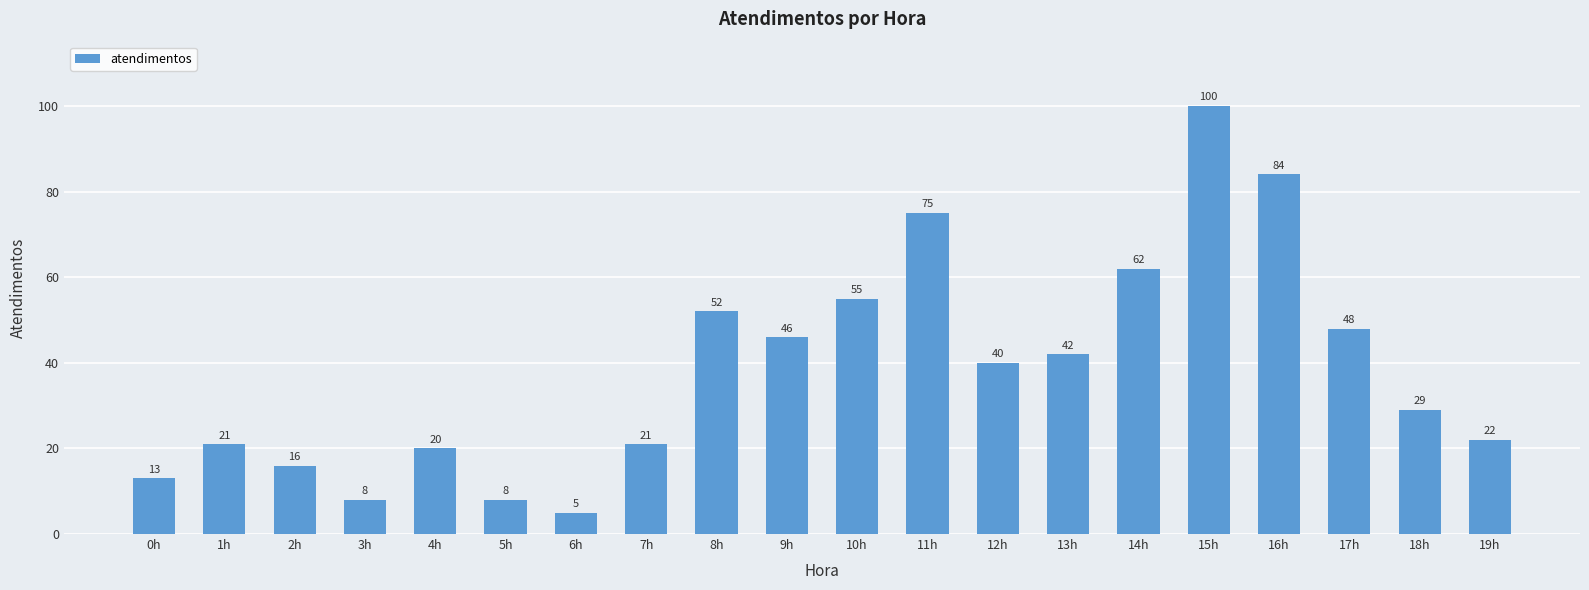

What is the smallest value displayed?

5